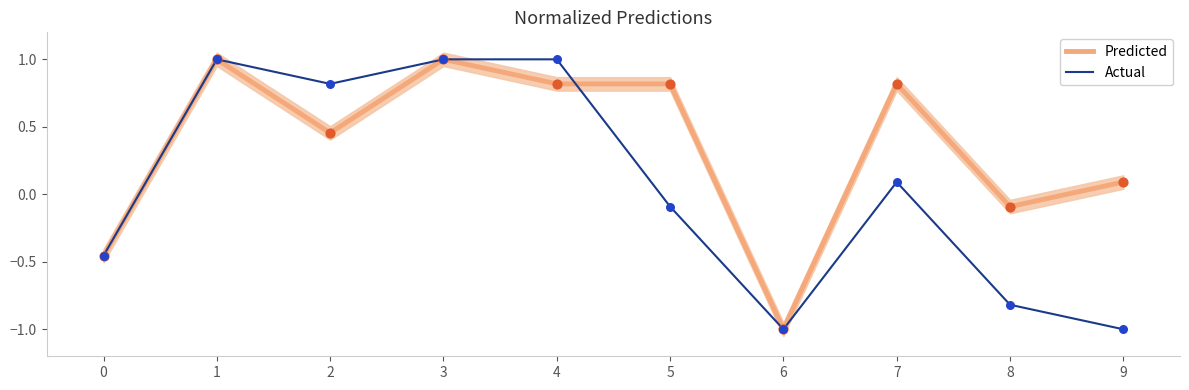

Which series has the largest Y range (max minus min)?

Predicted